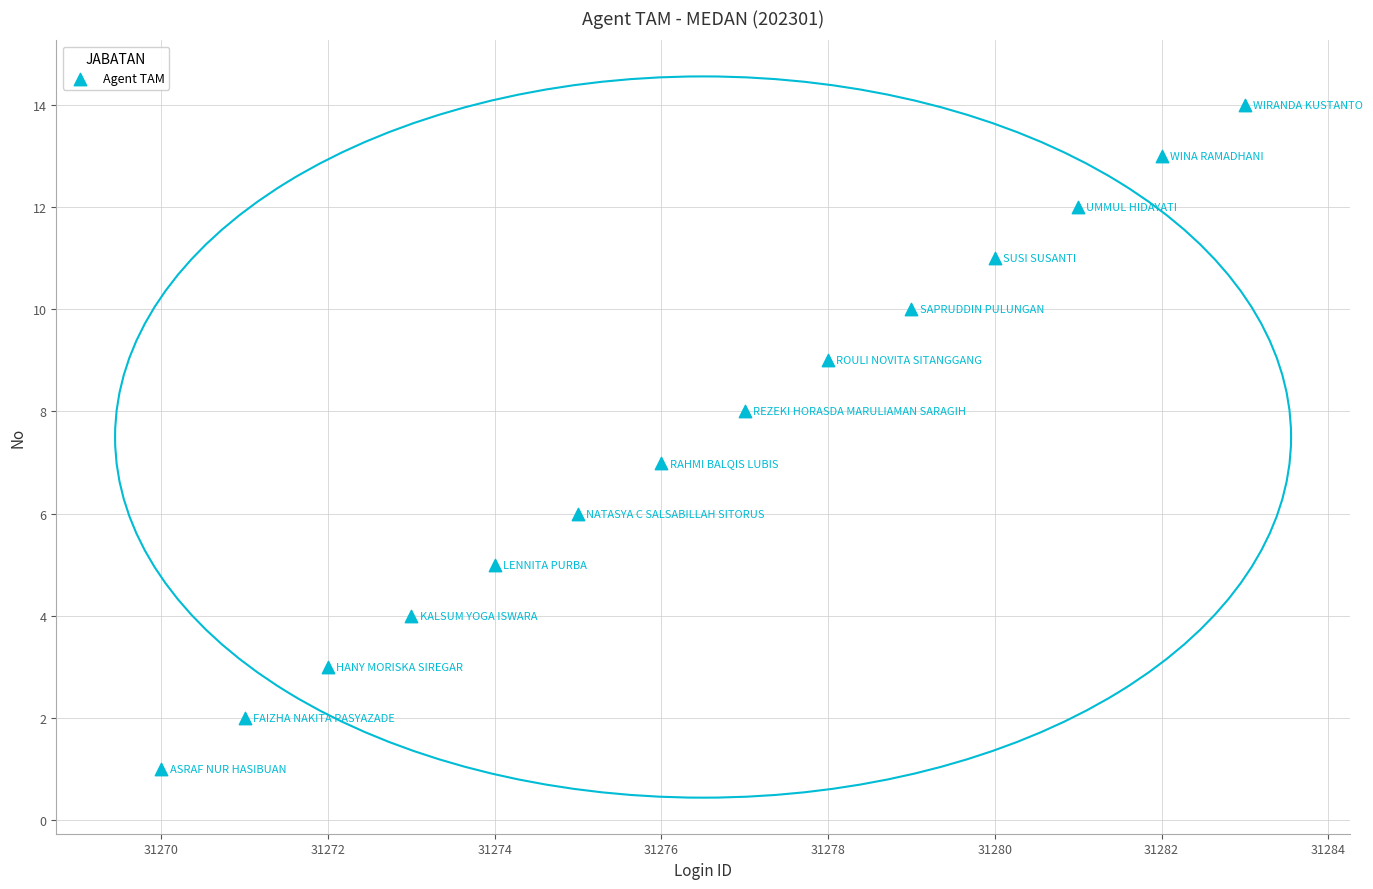

What is the range of Y values (max minus min)?

13